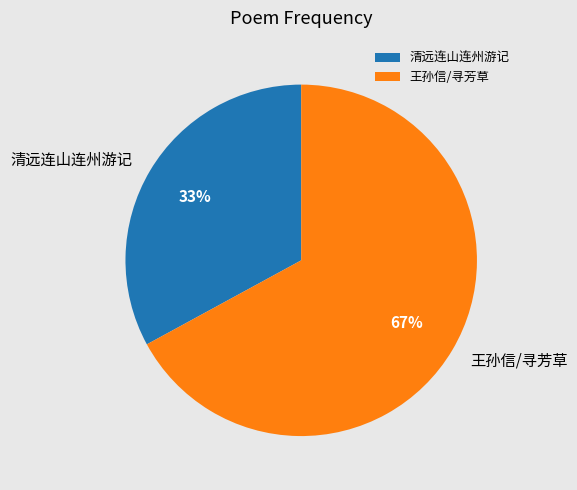

To the nearest percent, what is the average slice percentage?

50%